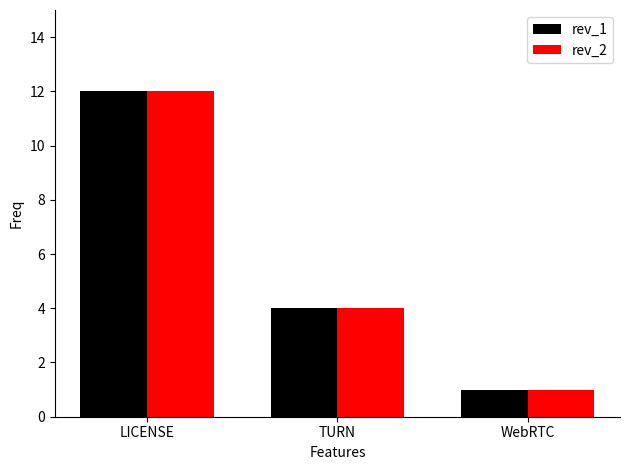

The rev_2 series shows 2 at WebRTC. True or false?

False